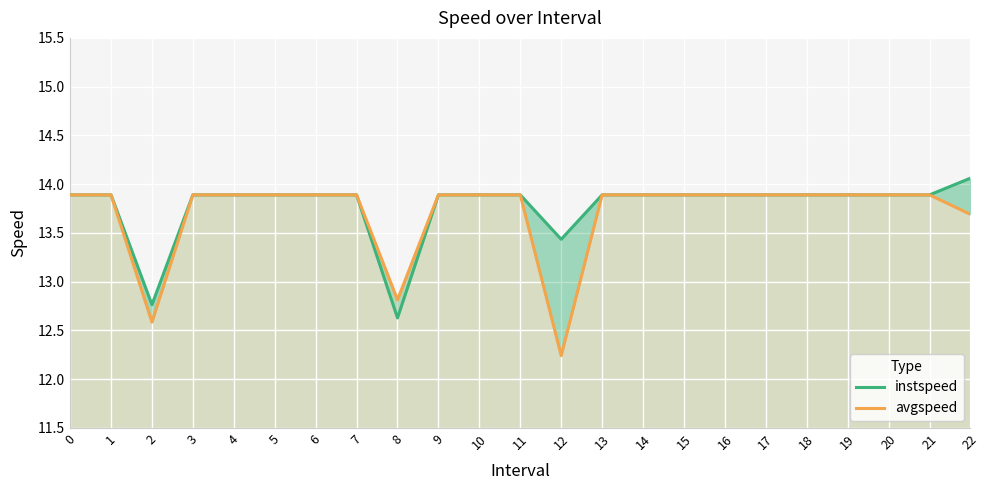

What is the lowest value of the avgspeed series?

12.2